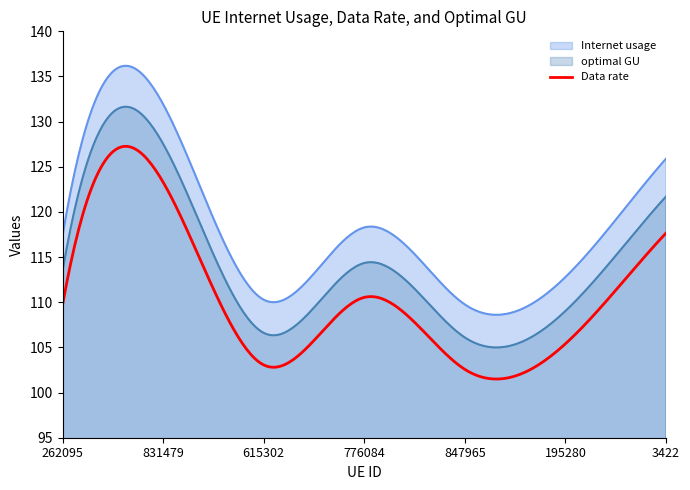

True or false: Data rate has a value of 123.3 at 831479.

True